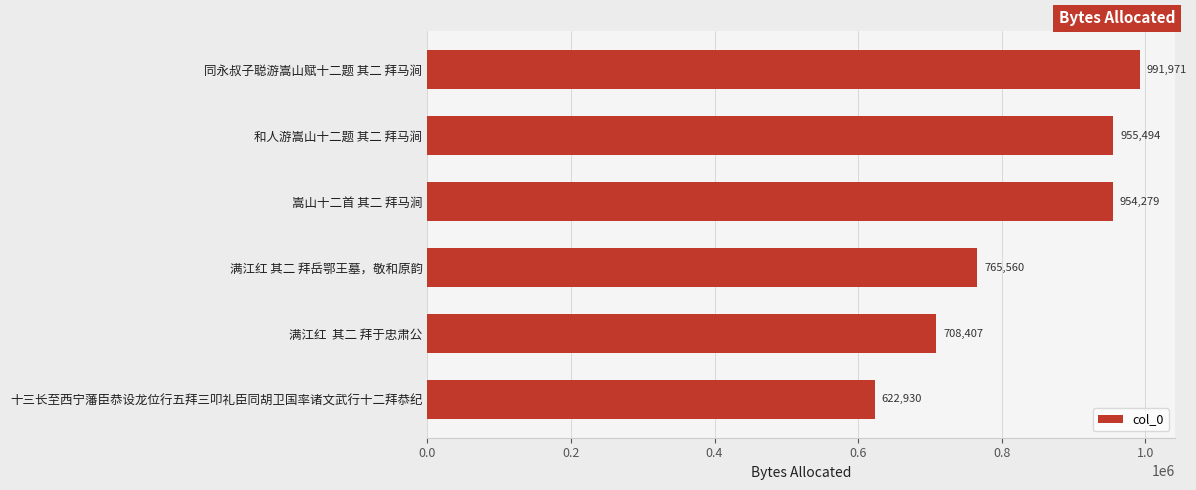

What is the difference between the second highest and second lowest values?

247087